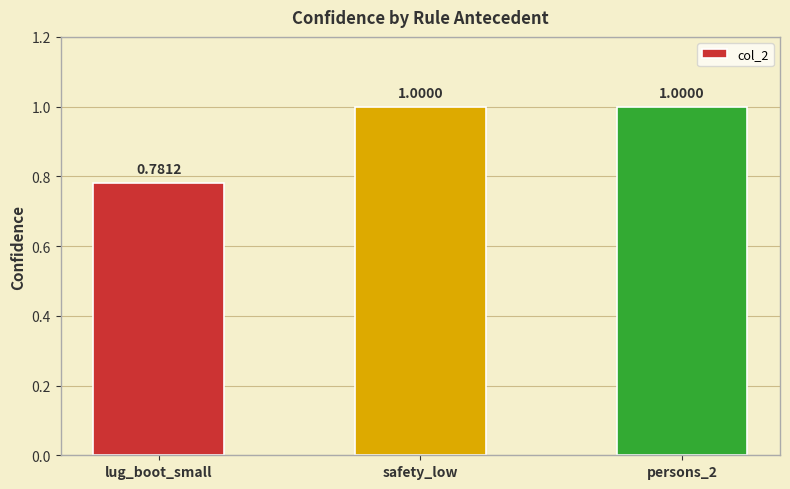

What is the greatest value displayed?

1.0